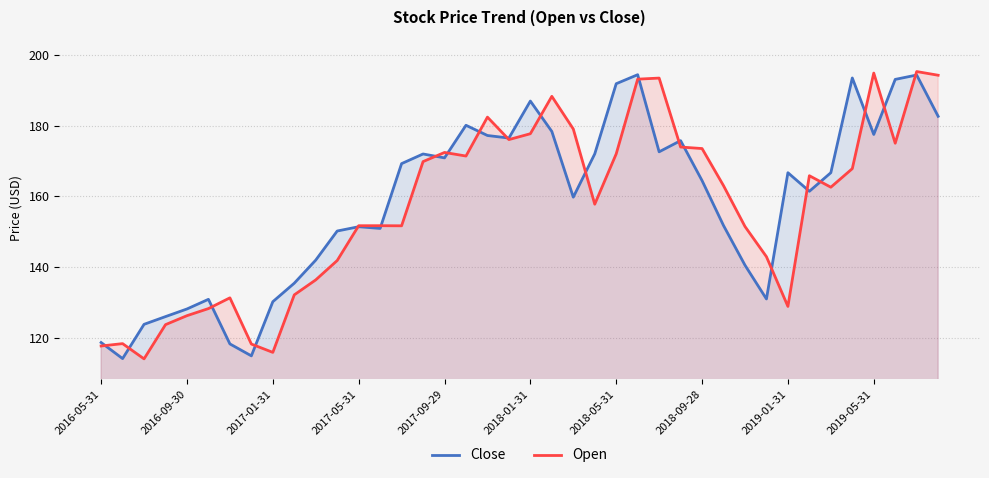

How many data points in Close are above 166?

20